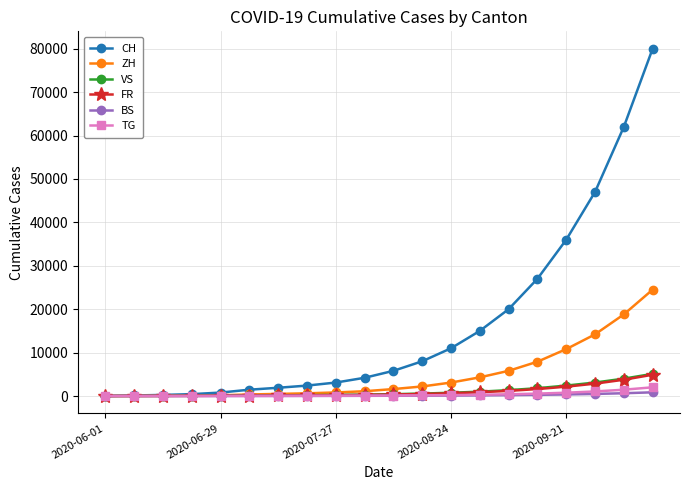

Which series has the largest total across all categories?

CH